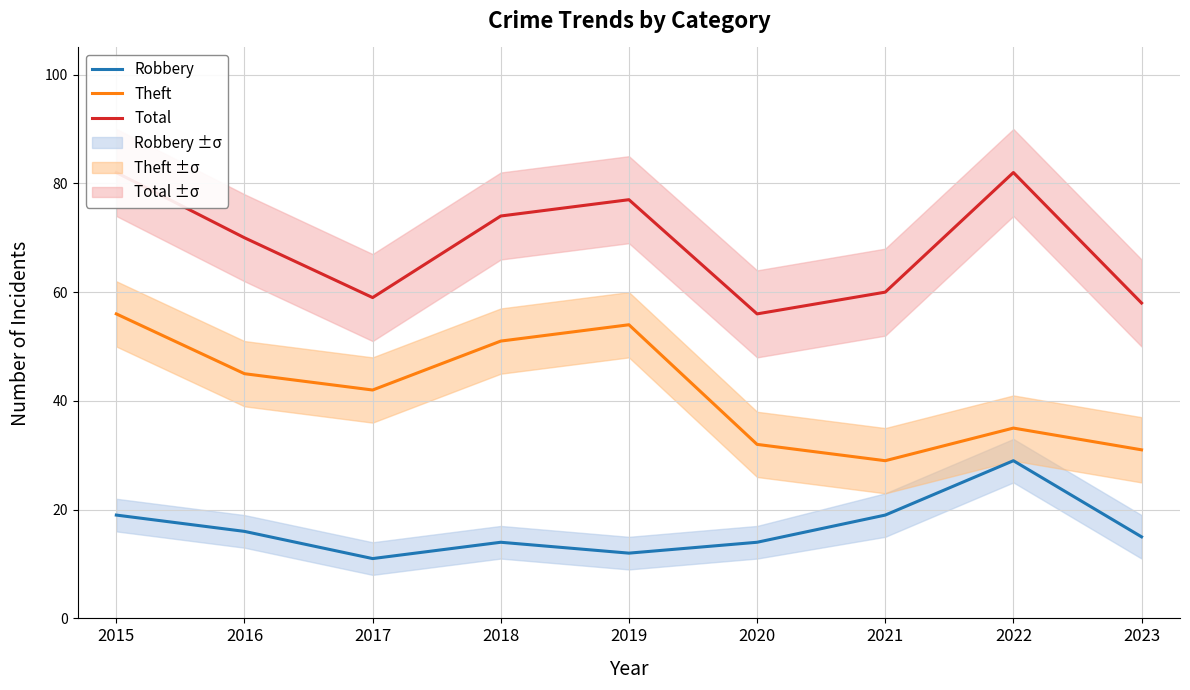

True or false: Robbery and Theft intersect in this chart.

False